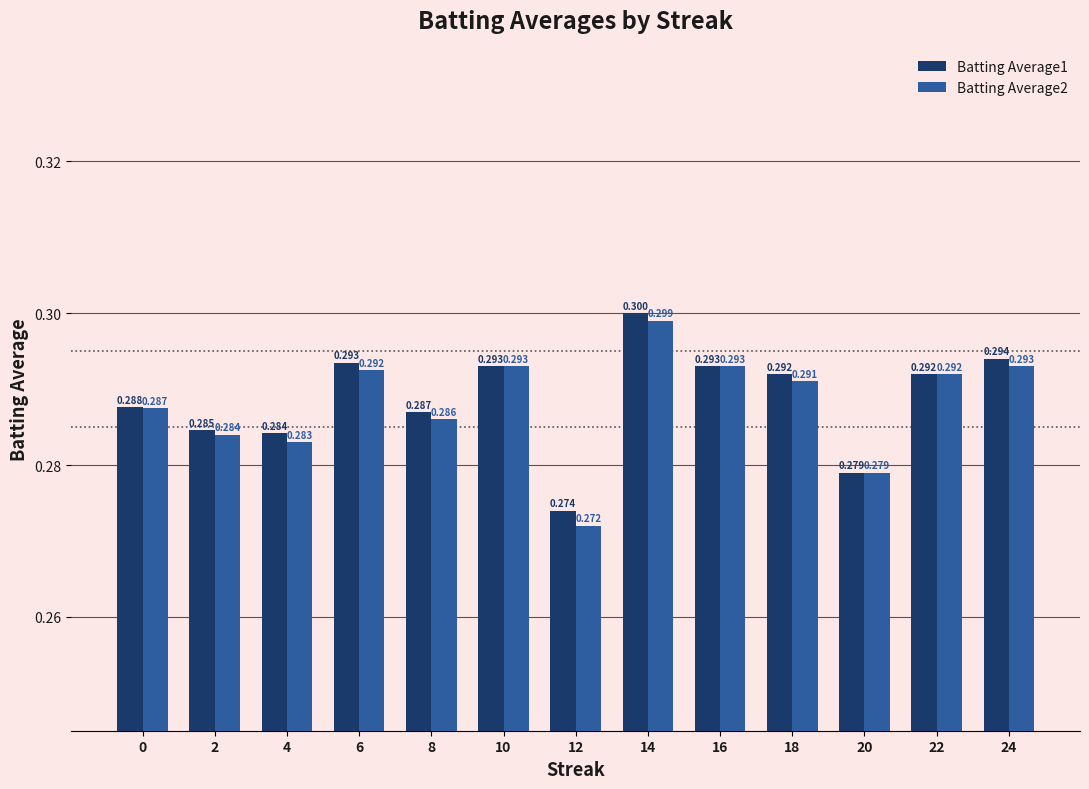

What are all the series names shown in the legend?

Batting Average1, Batting Average2